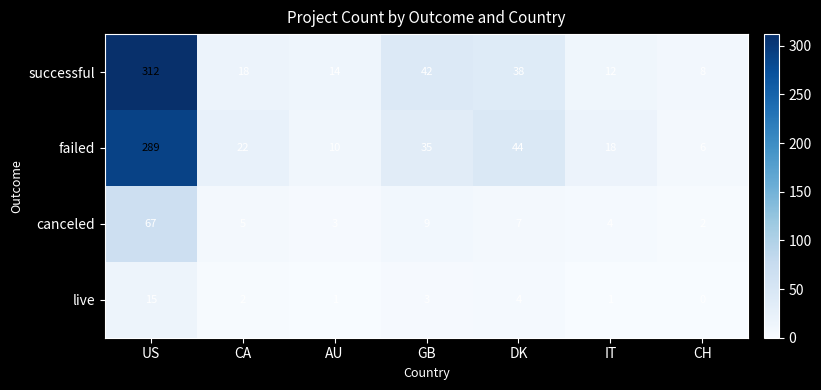

Rank the series at US from lowest to highest value.

live, canceled, failed, successful